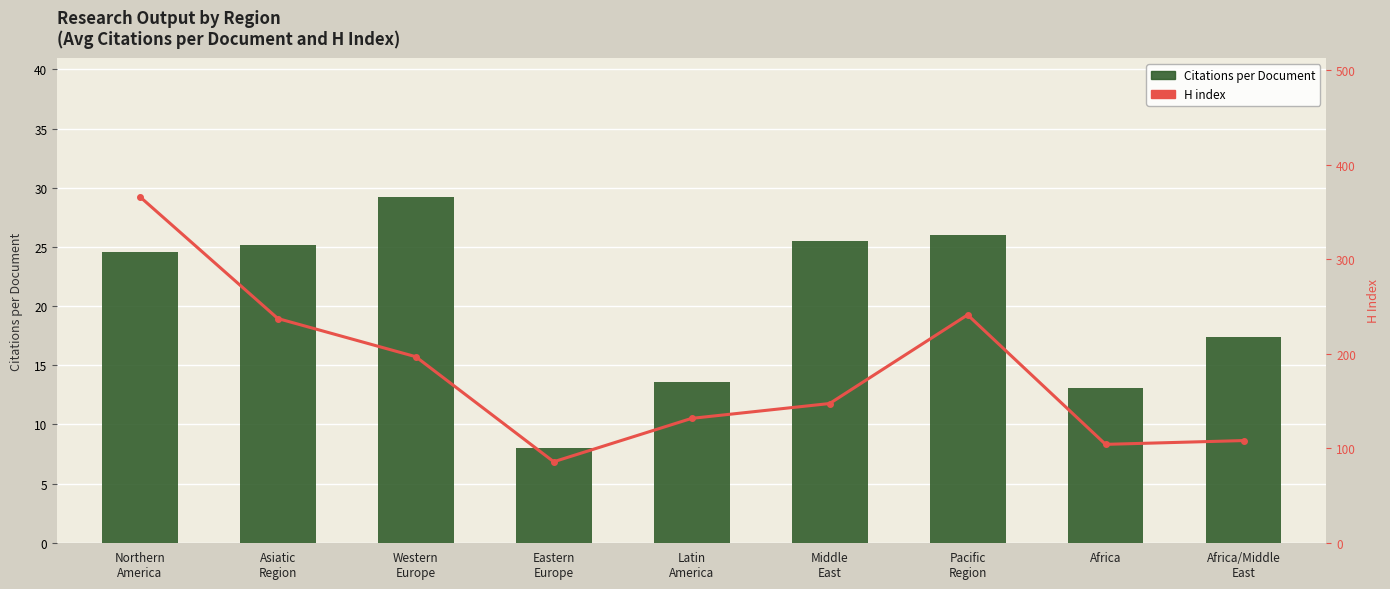

At which label does H index first exceed 147?

Northern
America